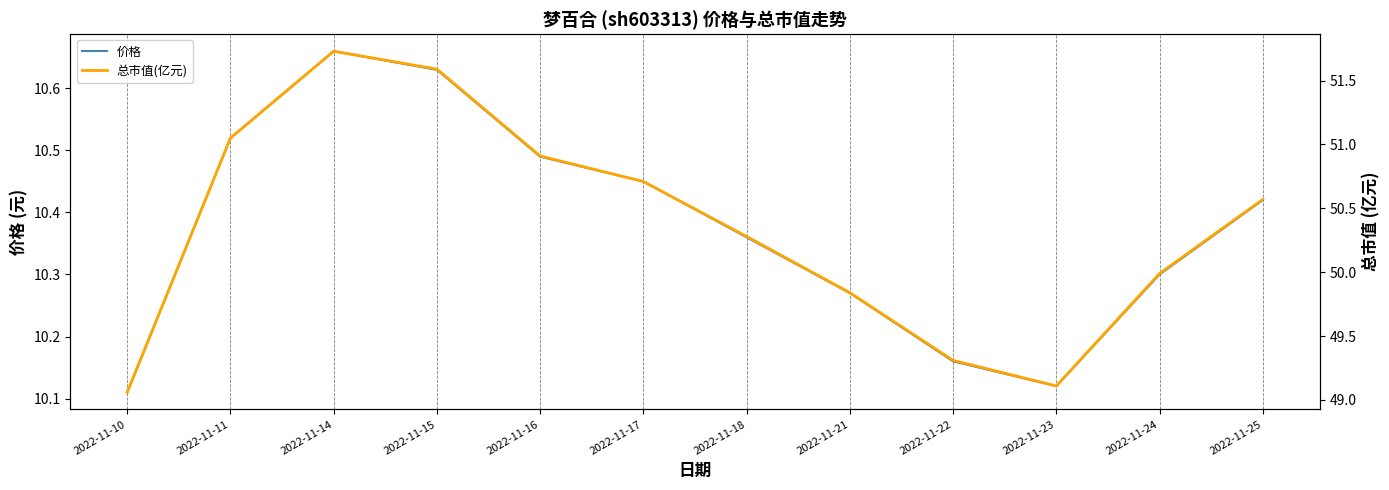

Which category has the lowest value across all series?

2022-11-10